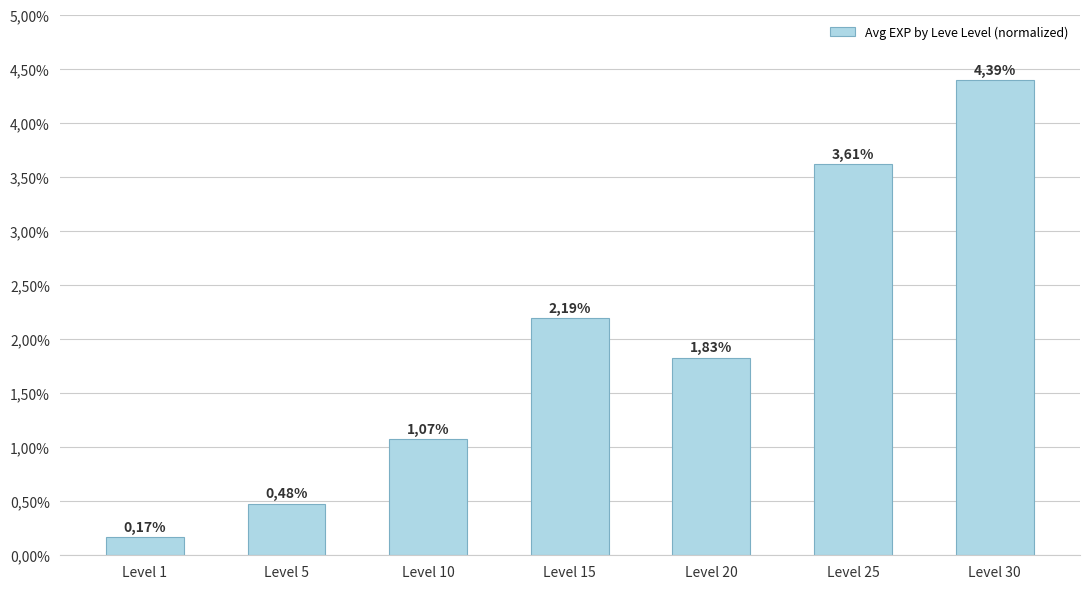

List the labels in order of value, smallest first.

Level 1, Level 5, Level 10, Level 20, Level 15, Level 25, Level 30